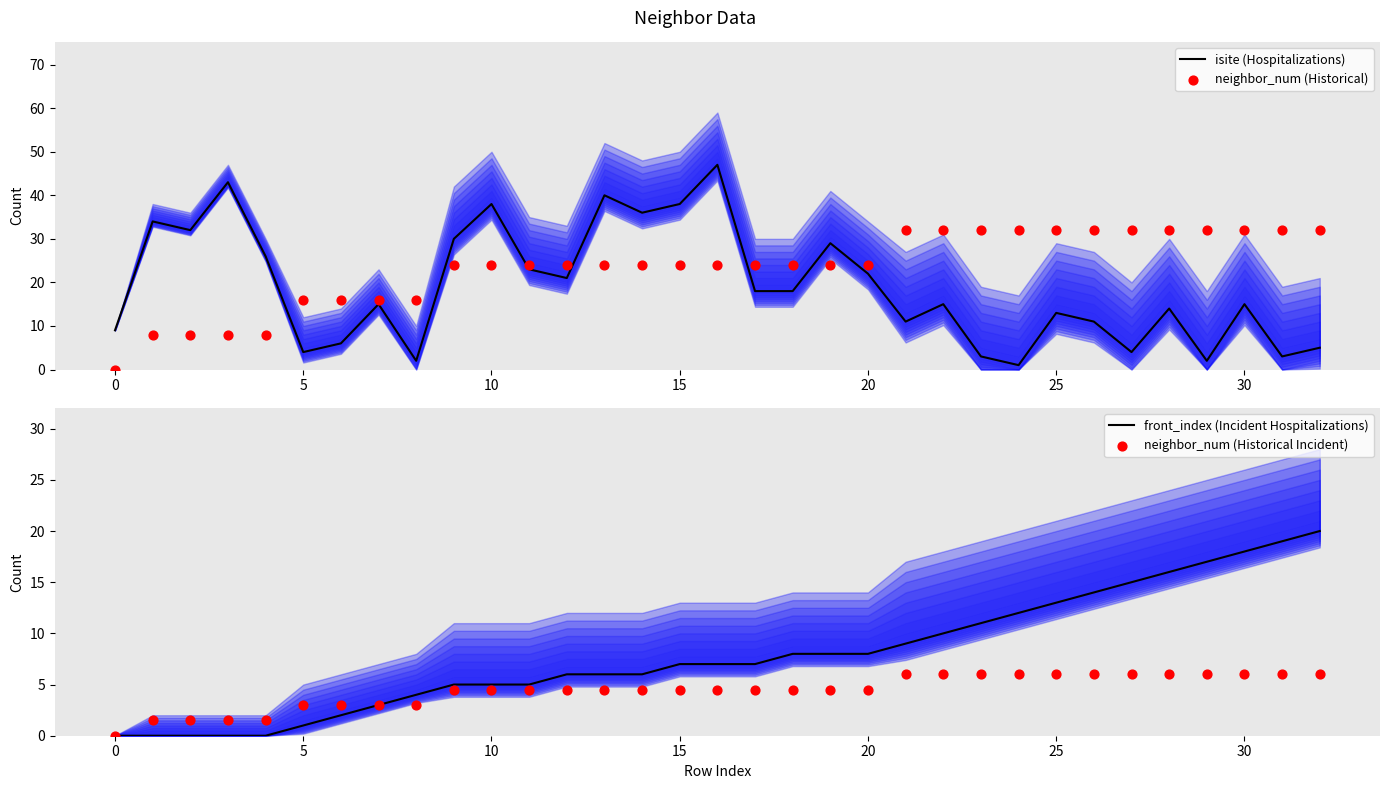

At how many categories does at least one series exceed 6?

33